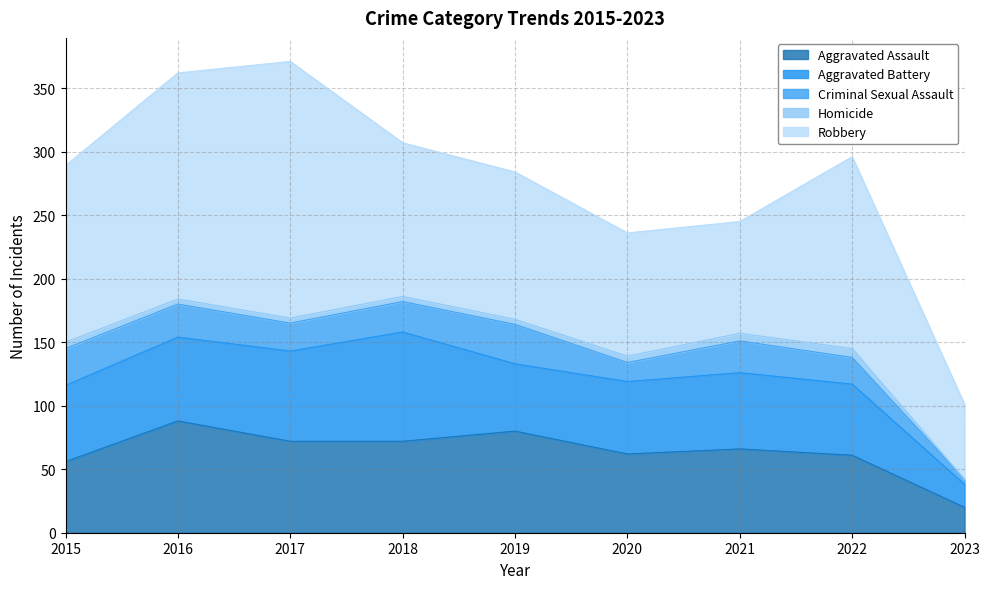

Is the value of Homicide at 2016 greater than the value of Aggravated Battery at 2019?

No